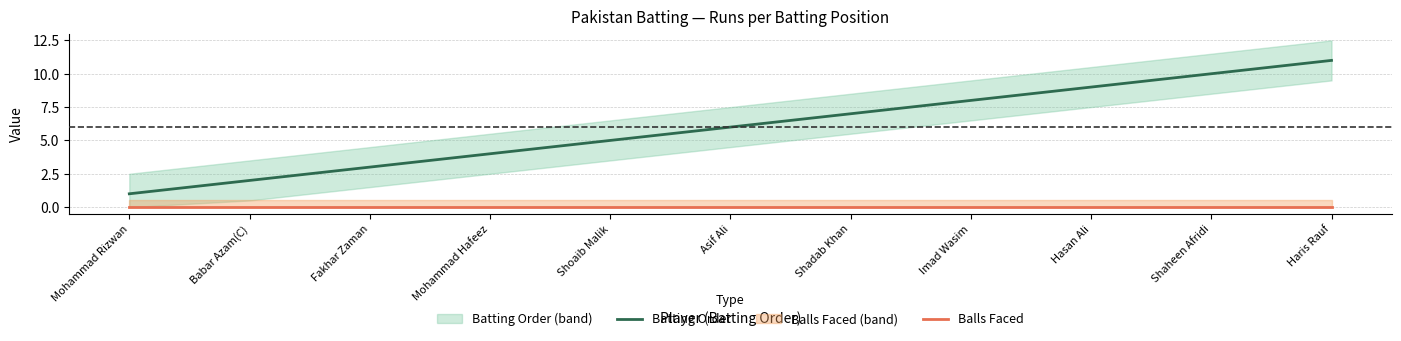

Reading left to right, extract all data points from this chart.

Batting Order: Mohammad Rizwan=1	Babar Azam(C)=2	Fakhar Zaman=3	Mohammad Hafeez=4	Shoaib Malik=5	Asif Ali=6	Shadab Khan=7	Imad Wasim=8	Hasan Ali=9	Shaheen Afridi=10	Haris Rauf=11
Balls Faced: Mohammad Rizwan=0	Babar Azam(C)=0	Fakhar Zaman=0	Mohammad Hafeez=0	Shoaib Malik=0	Asif Ali=0	Shadab Khan=0	Imad Wasim=0	Hasan Ali=0	Shaheen Afridi=0	Haris Rauf=0